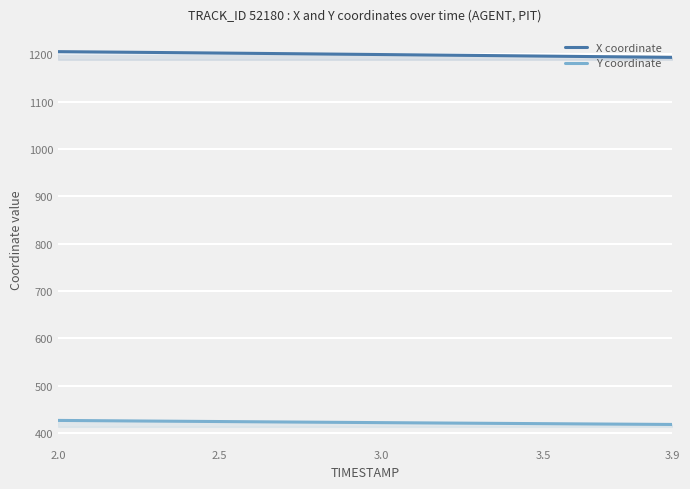

Rank the series by their average value, from highest to lowest.

X coordinate, Y coordinate